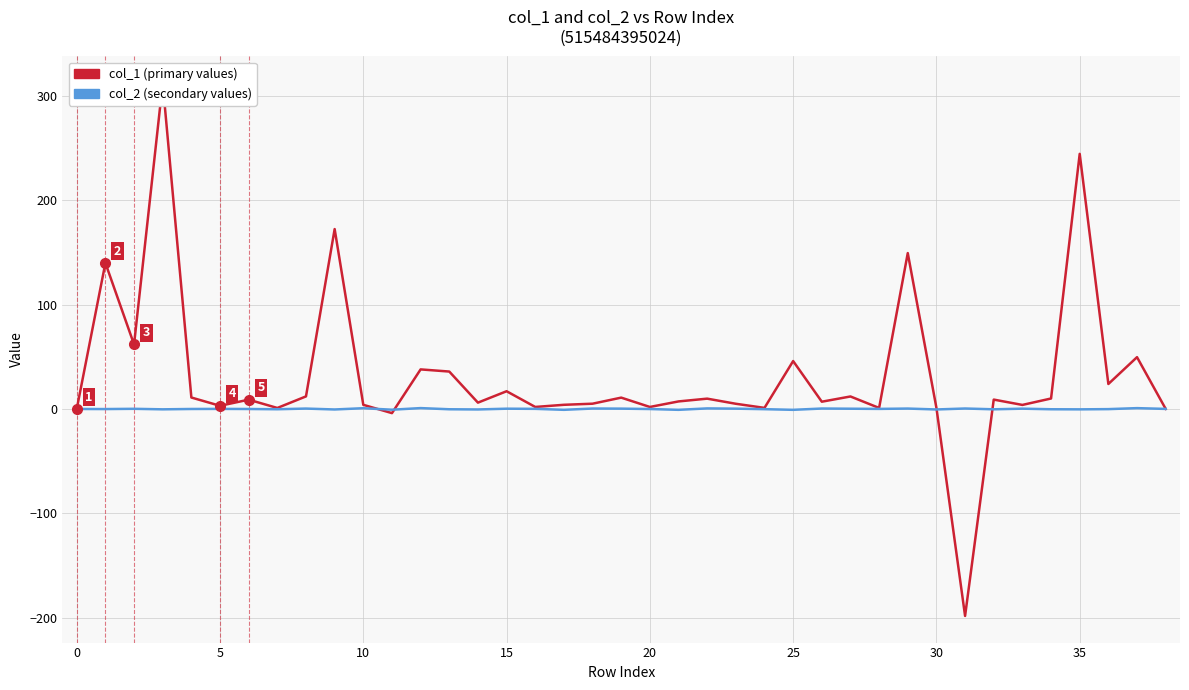

What are all the series names shown in the legend?

col_1, col_2